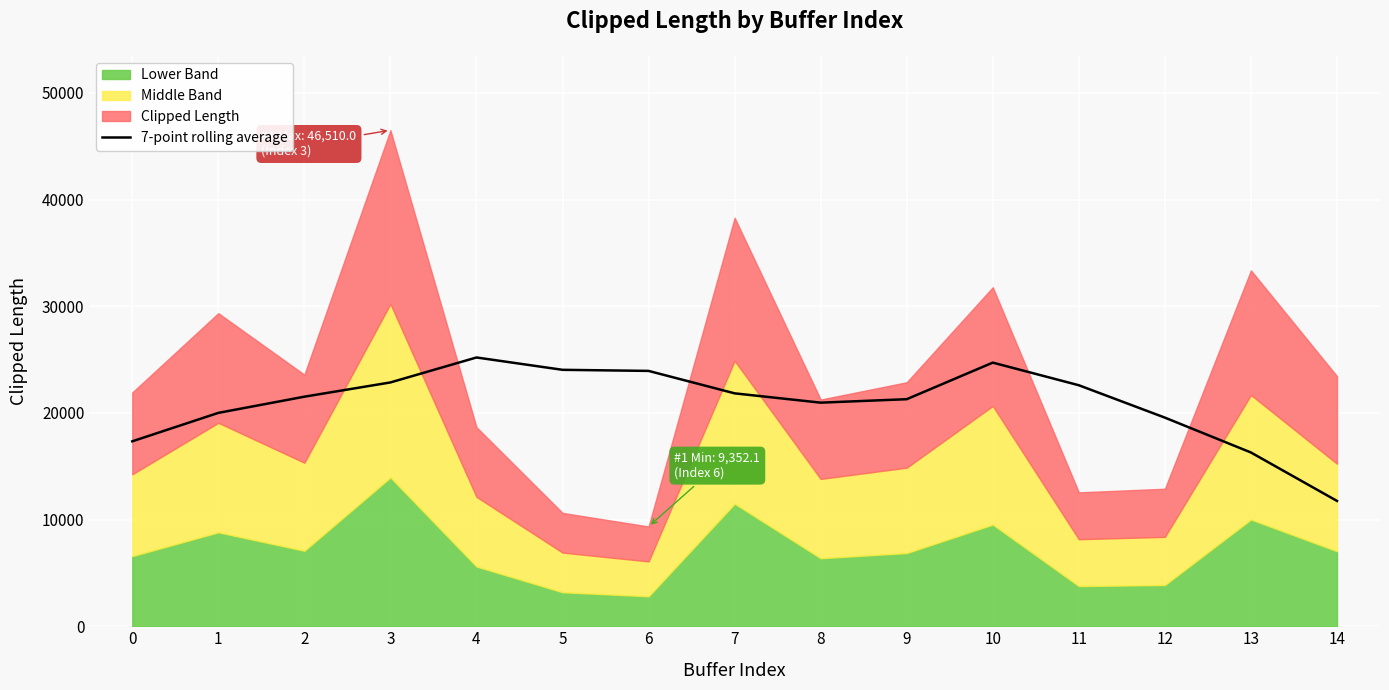

How many lines are shown in the chart?

1